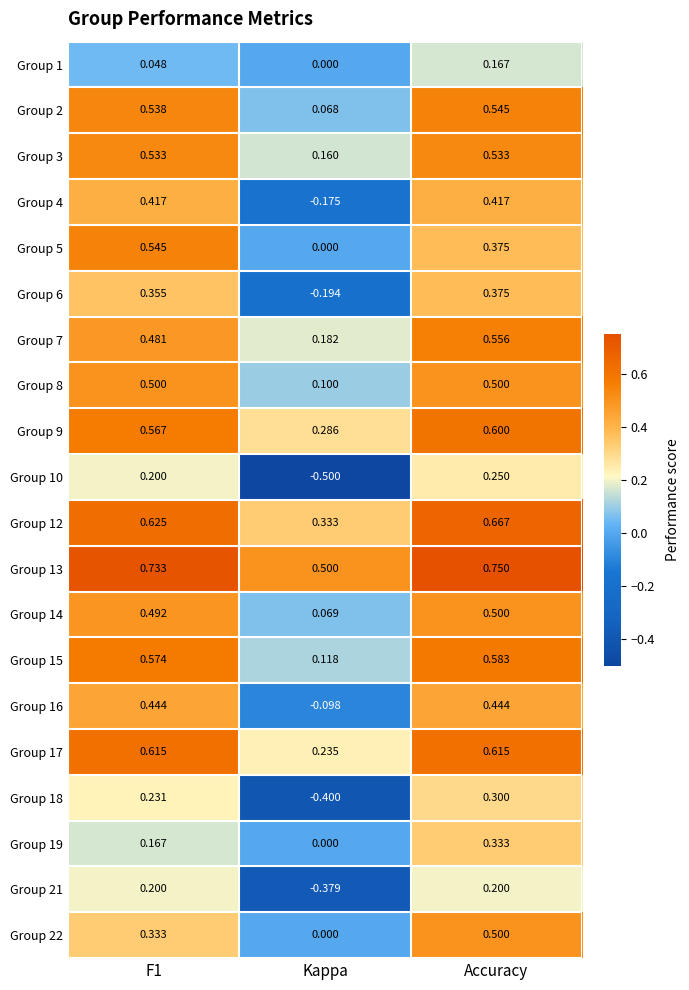

Which series has the largest range (max minus min)?

Group 10